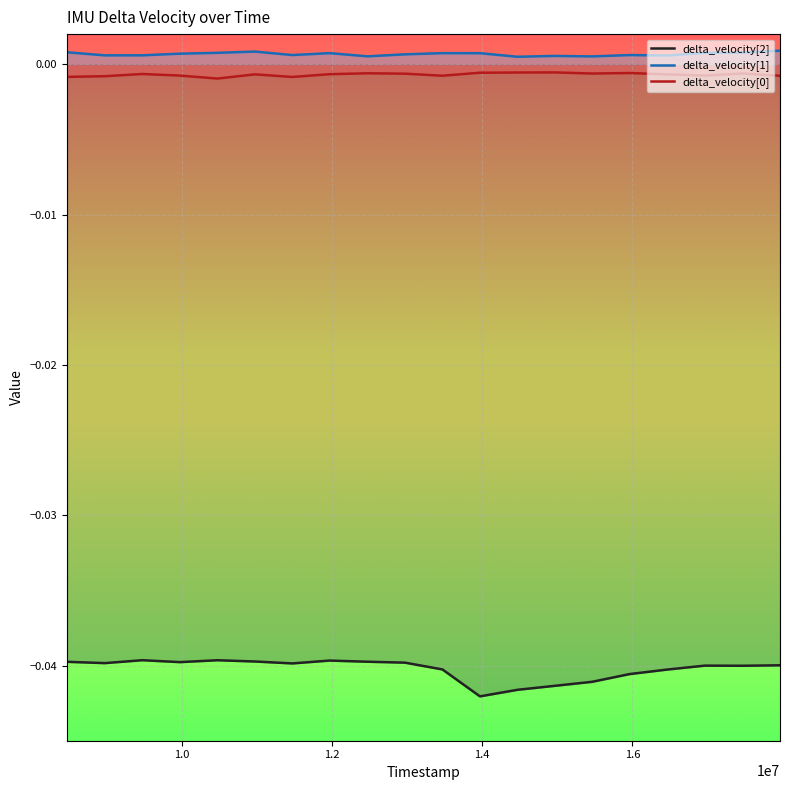

True or false: delta_velocity[2] and delta_velocity[0] cross at least once.

False